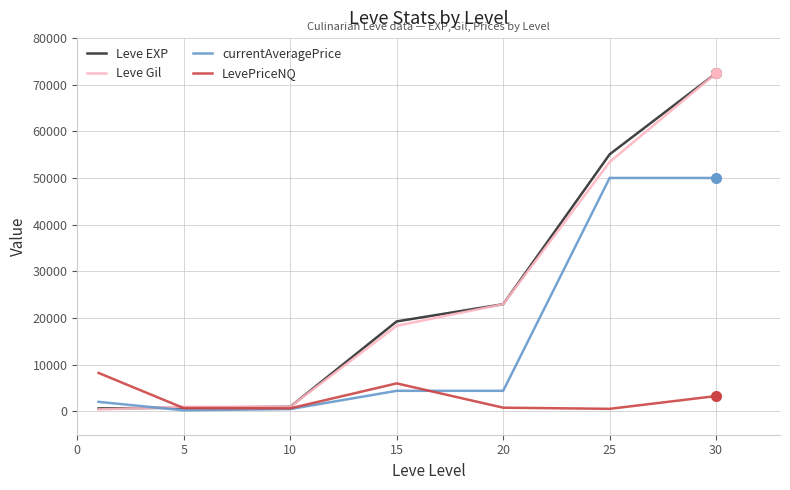

At which category is the sum across all series the highest?

30